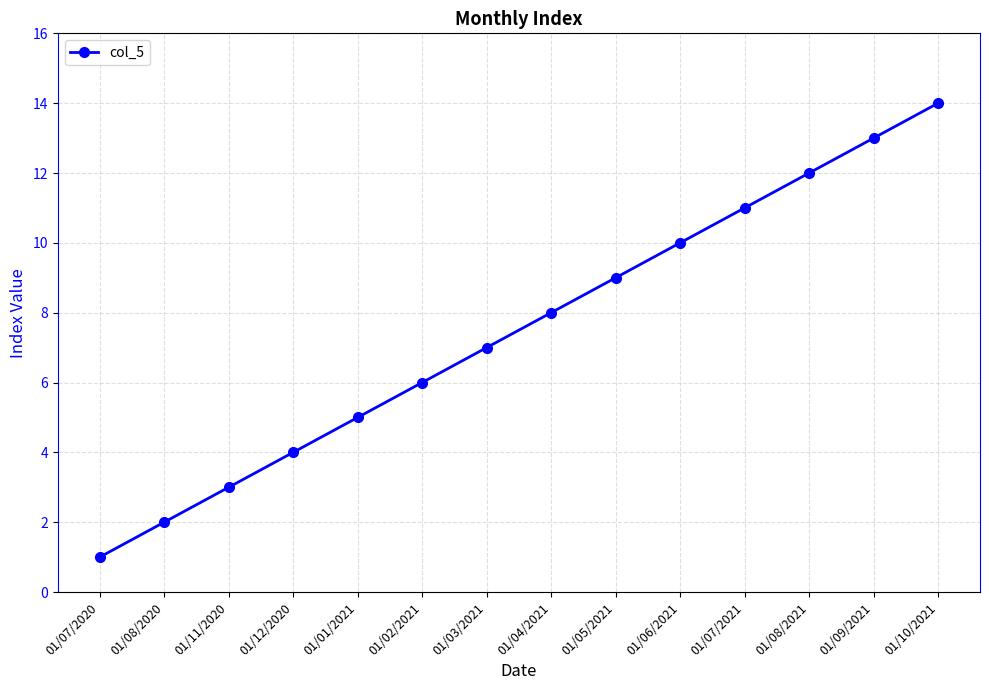

Between 01/03/2021 and 01/08/2021, which is larger?

01/08/2021